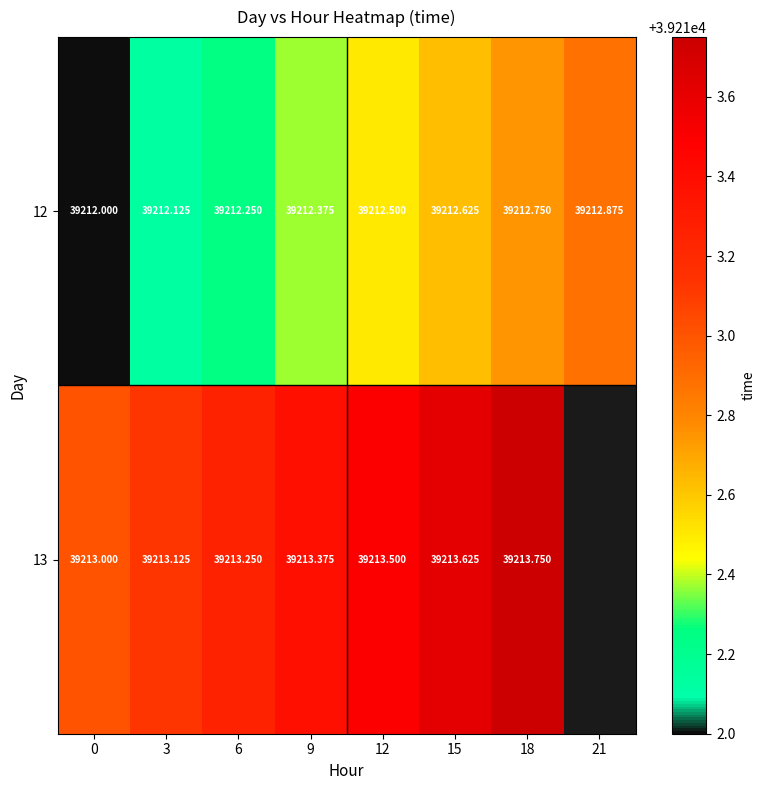

List the labels in order of 12 value, largest first.

21, 18, 15, 12, 9, 6, 3, 0